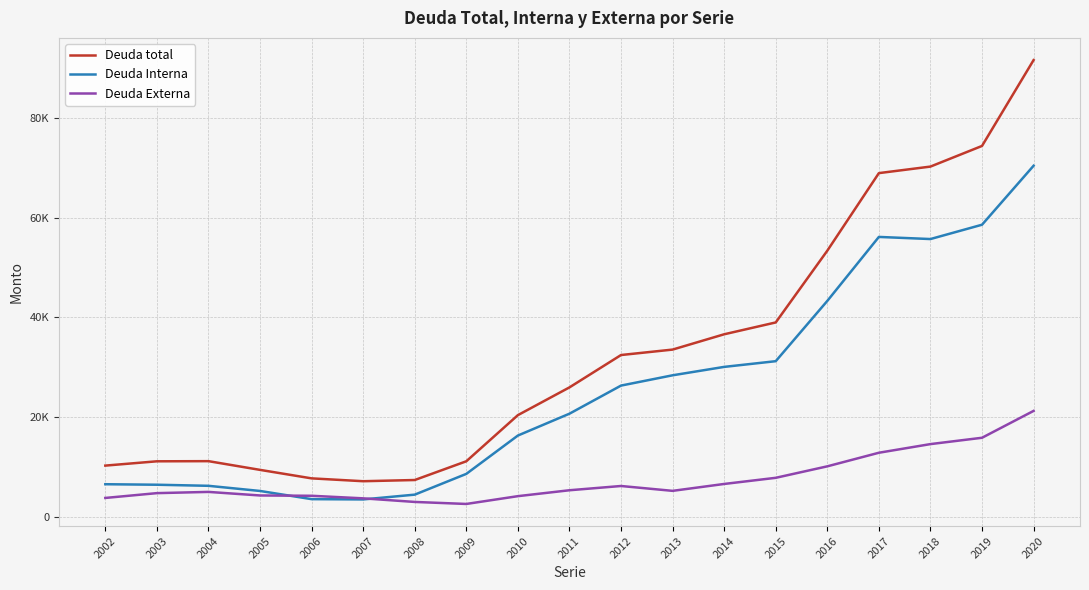

Reading left to right, what are all the values shown in this chart?

Deuda total: 2002=10228	2003=11091	2004=11121	2005=9371	2006=7666	2007=7094	2008=7335	2009=11096	2010=20358	2011=25928	2012=32423	2013=33515	2014=36587	2015=38963	2016=53365	2017=68936	2018=70248	2019=74391	2020=91625
Deuda Interna: 2002=6491	2003=6389	2004=6172	2005=5138	2006=3495	2007=3438	2008=4400	2009=8566	2010=16262	2011=20647	2012=26289	2013=28355	2014=30042	2015=31186	2016=43285	2017=56129	2018=55703	2019=58576	2020=70417
Deuda Externa: 2002=3737	2003=4702	2004=4949	2005=4233	2006=4171	2007=3656	2008=2935	2009=2530	2010=4095	2011=5281	2012=6135	2013=5160	2014=6544	2015=7777	2016=10081	2017=12808	2018=14544	2019=15816	2020=21208